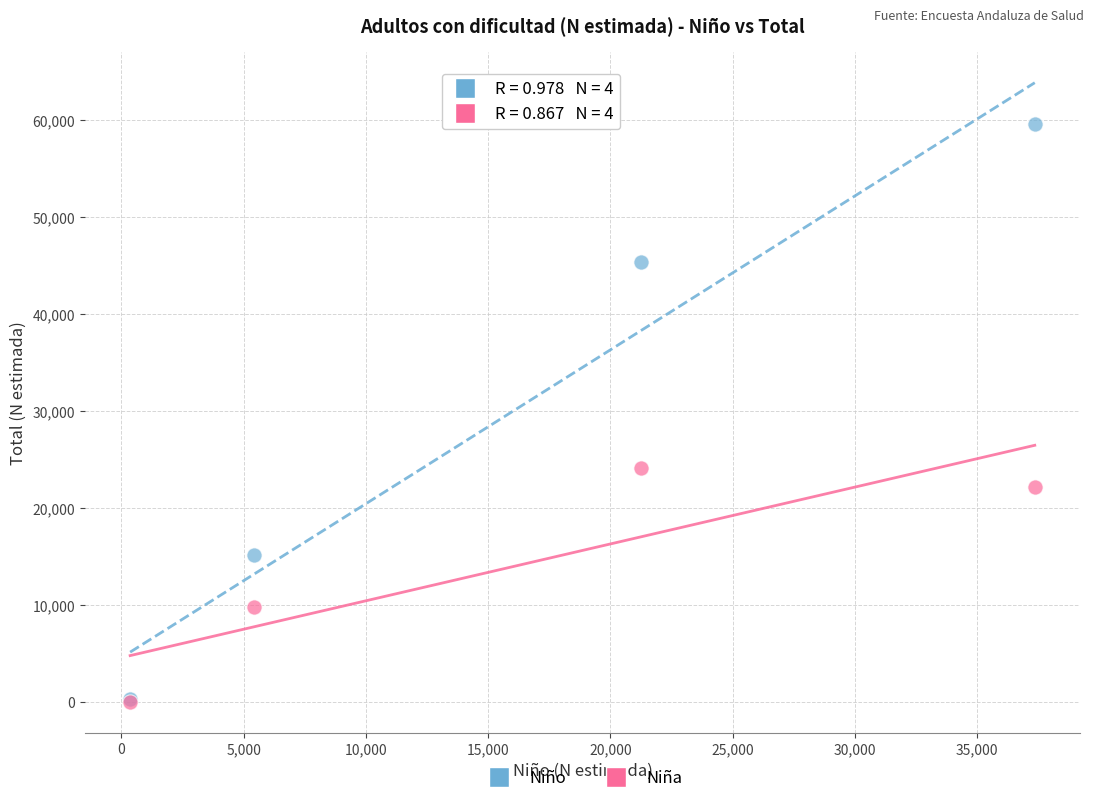

What are all the series names shown in the legend?

Niño, Niña